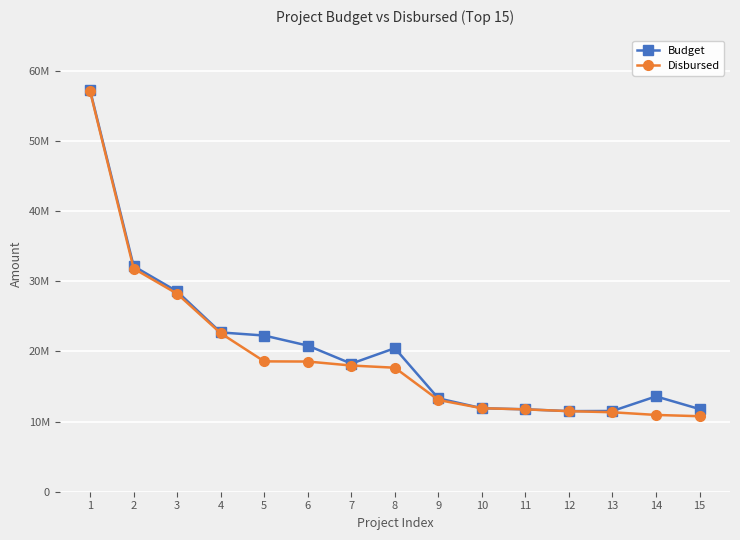

Is it true that Budget equals 8614499 at 7?

False